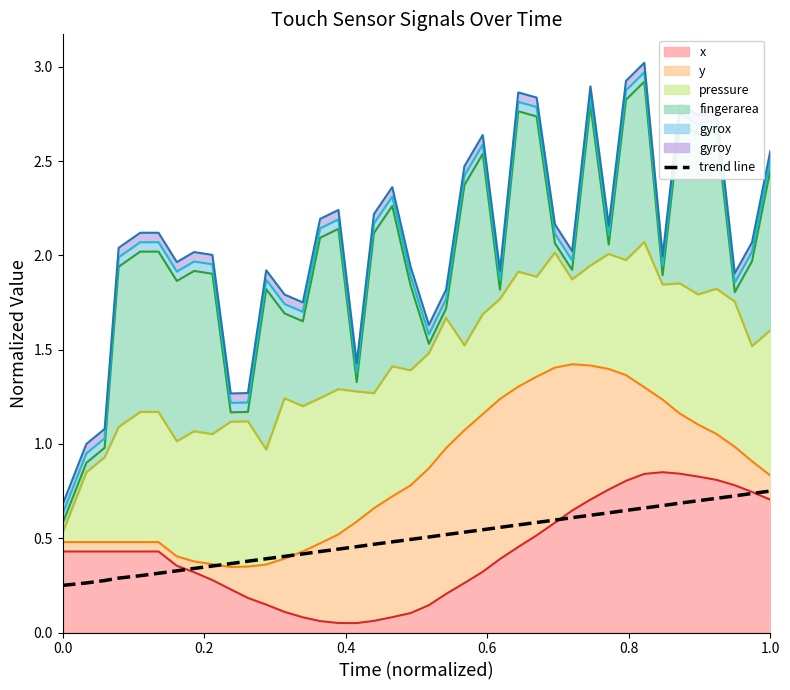

True or false: the data has more than 2 interior local peaks.

False